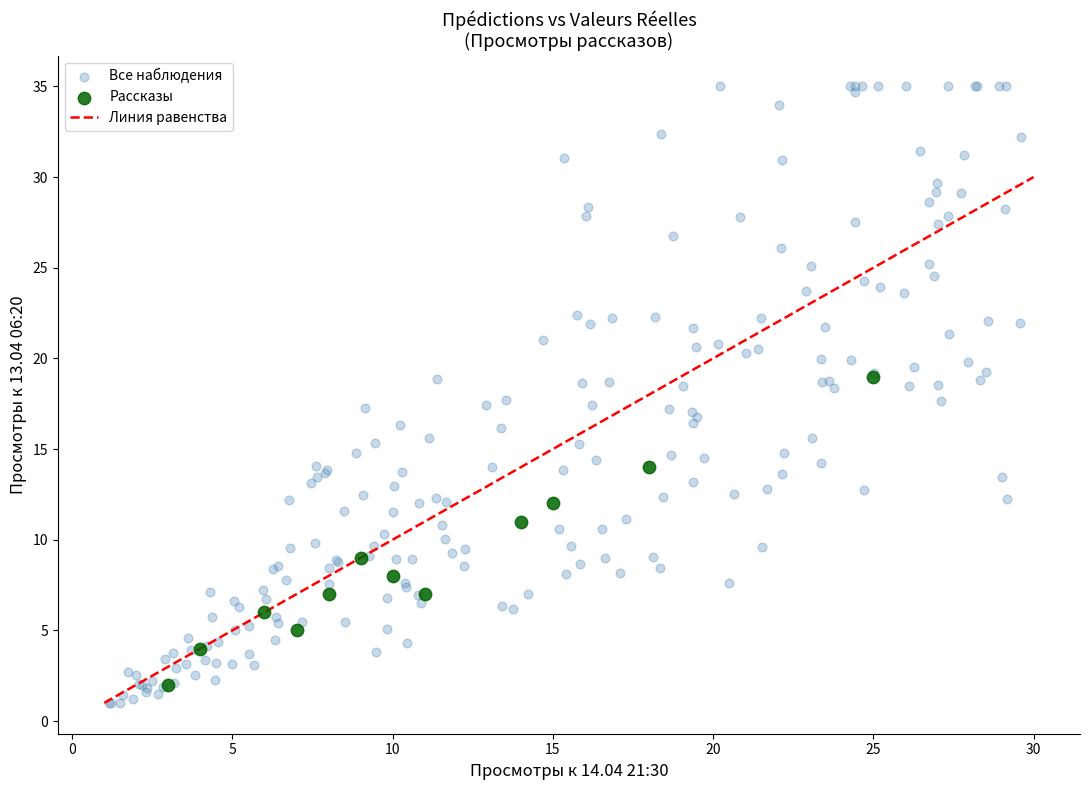

Which series contains the highest Y value?

Все наблюдения